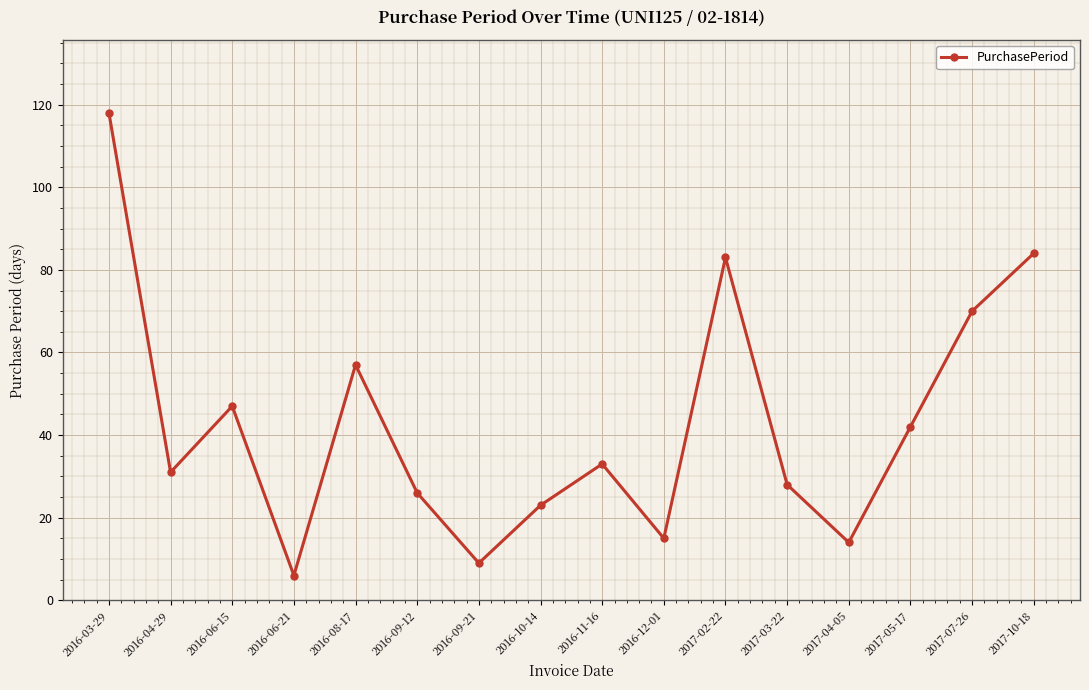

What is the label of the 13th point from the left?

2017-04-05